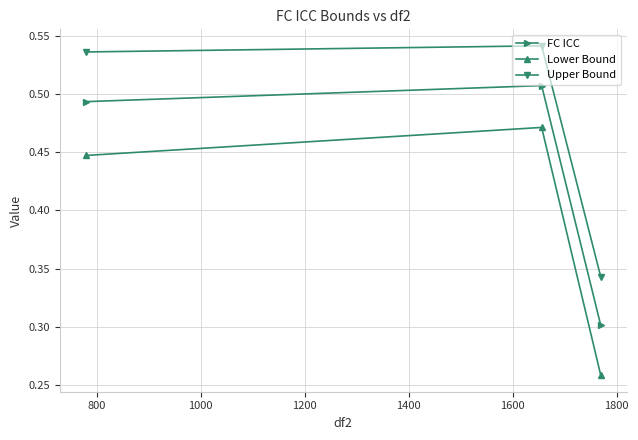

Rank the series by their maximum value, from highest to lowest.

Upper Bound, FC ICC, Lower Bound